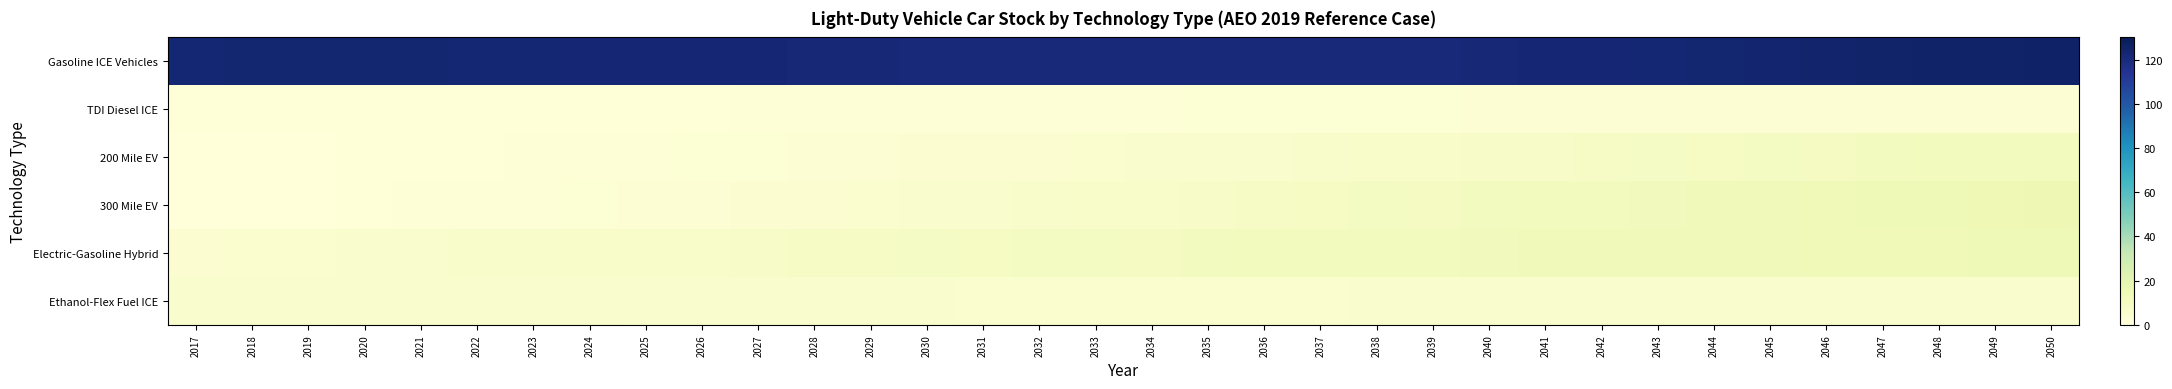

How many categories are shown in the chart?

34